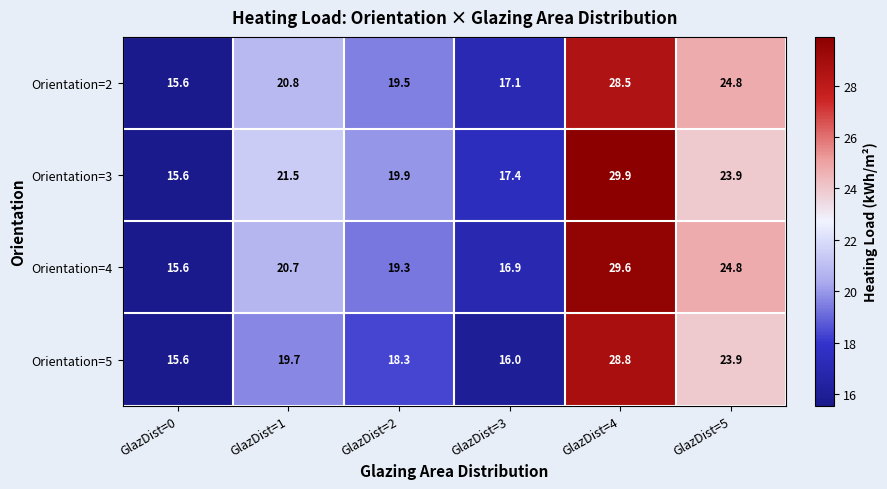

Which series has the largest total across all categories?

Orientation=3